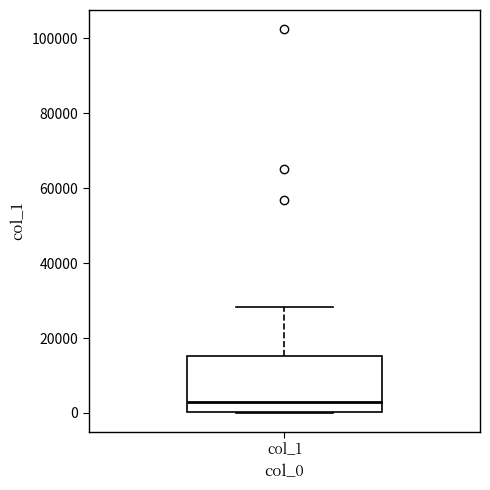

Transcribe this box plot: give where the median line is, the range the box spans, and where the two whiskers end, as read against the y-axis. The values are not printed on the chart, so give them approximately, as read against the axis.

median 2000, box 0 to 16000, whiskers 0 to 28000